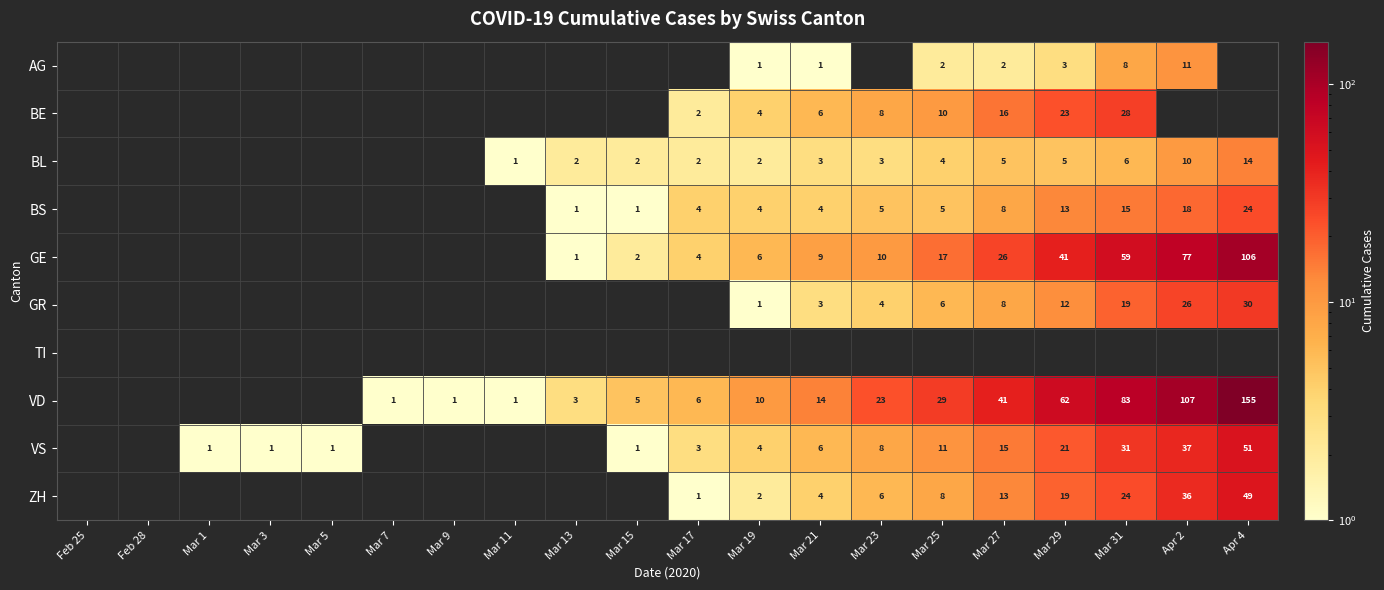

What is the difference between the highest and lowest values at Mar 13?

3